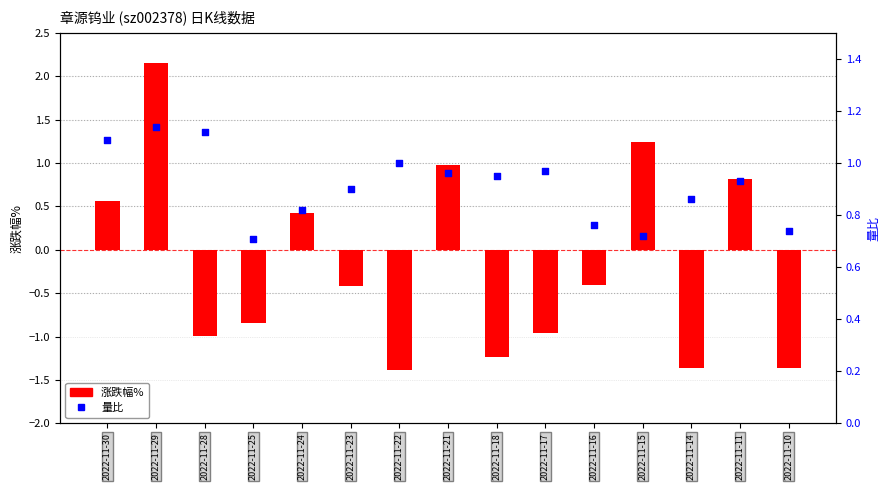

Is the value of 涨跌幅% at 2022-11-28 greater than the value of 量比 at 2022-11-18?

No